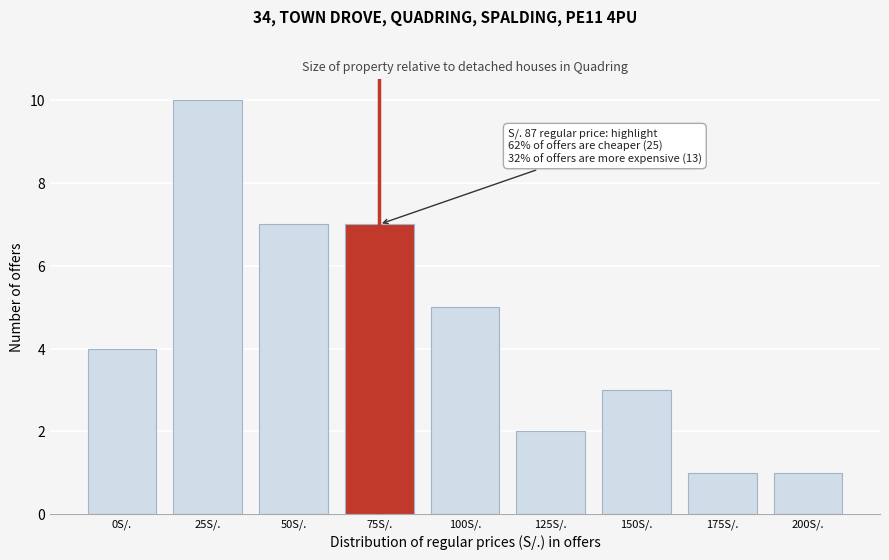

Reading left to right, extract all data points from this chart.

0S/.=4	25S/.=10	50S/.=7	75S/.=7	100S/.=5	125S/.=2	150S/.=3	175S/.=1	200S/.=1